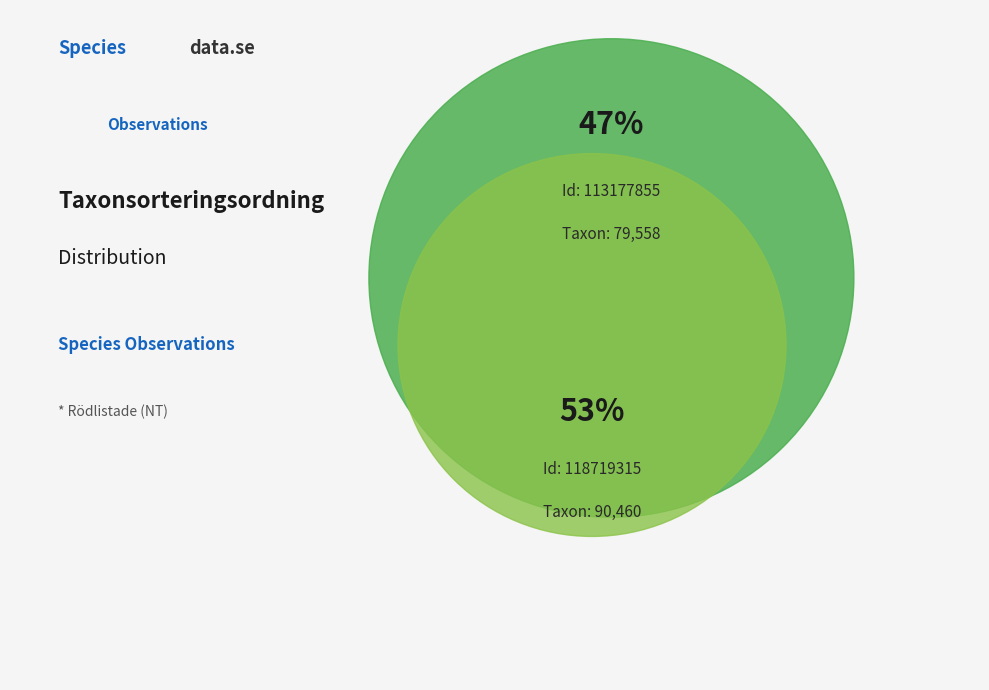

What percentage is NOT represented by 118719315?

46.8%